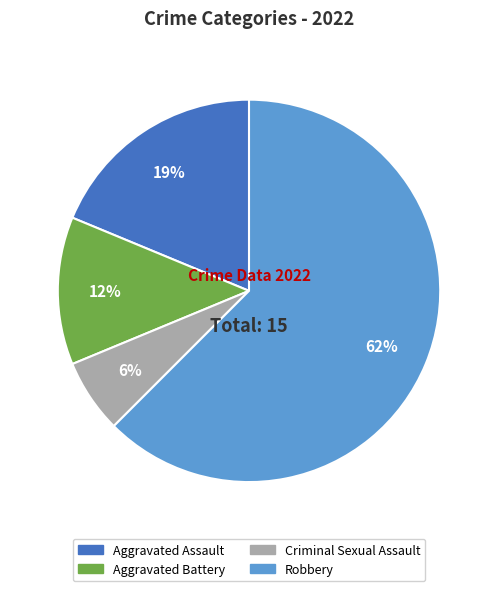

Which slice is the smallest?

Criminal Sexual Assault